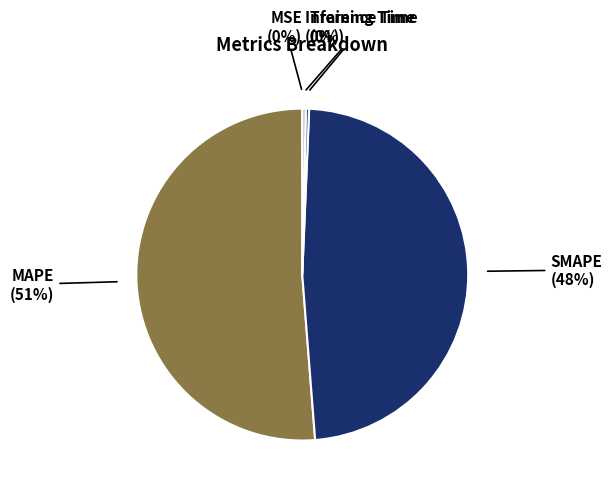

To the nearest percent, what is the combined percentage of Inference Time and SMAPE?

48%